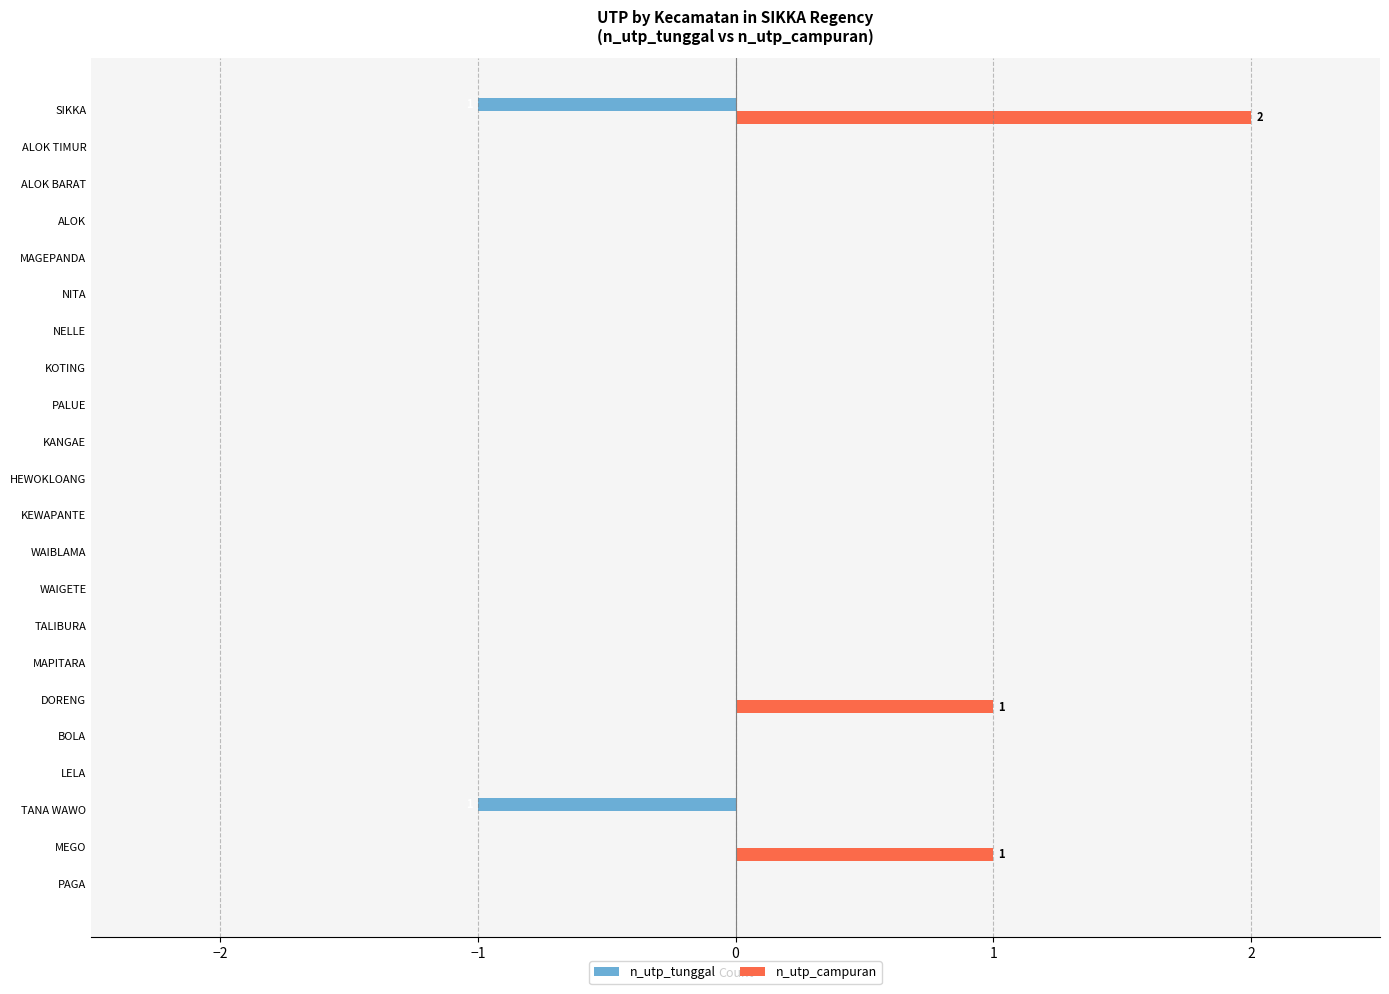

What is the maximum value for n_utp_campuran?

2